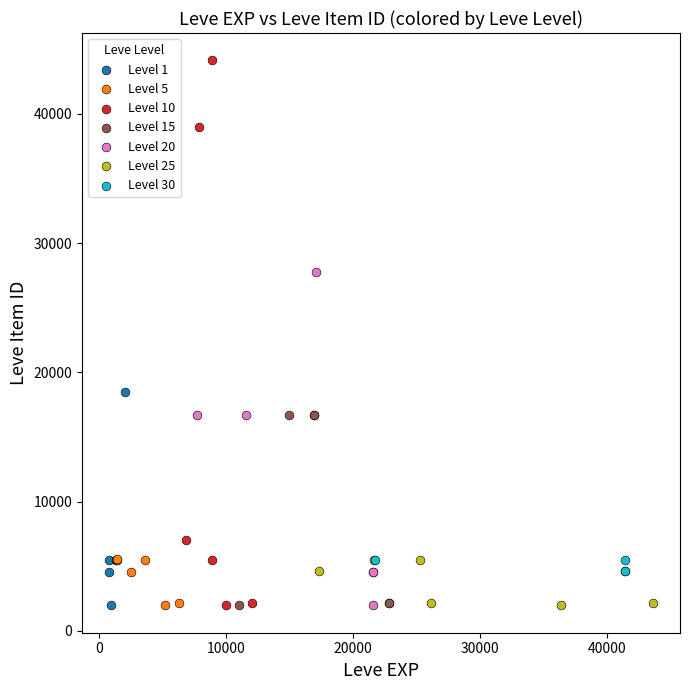

What are all the series names shown in the legend?

Level 1, Level 5, Level 10, Level 15, Level 20, Level 25, Level 30